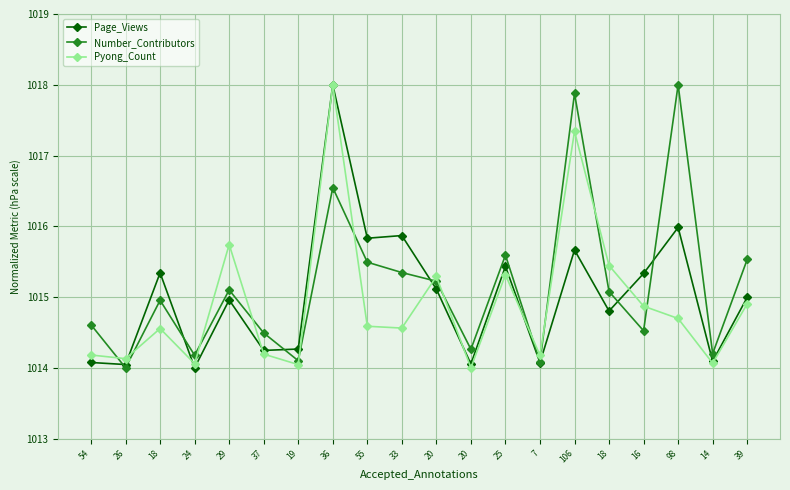

Reading left to right, what are all the values shown in this chart?

Page_Views: 1014.1	1014.0	1015.3	1014.0	1015.0	1014.2	1014.3	1018.0	1015.8	1015.9	1015.1	1014.1	1015.4	1014.1	1015.7	1014.8	1015.3	1016.0	1014.1	1015.0
Number_Contributors: 1014.6	1014.0	1015.0	1014.2	1015.1	1014.5	1014.1	1016.5	1015.5	1015.3	1015.2	1014.3	1015.6	1014.1	1017.9	1015.1	1014.5	1018.0	1014.2	1015.5
Pyong_Count: 1014.2	1014.1	1014.6	1014.1	1015.7	1014.2	1014.0	1018.0	1014.6	1014.6	1015.3	1014.0	1015.3	1014.2	1017.3	1015.4	1014.9	1014.7	1014.1	1014.9